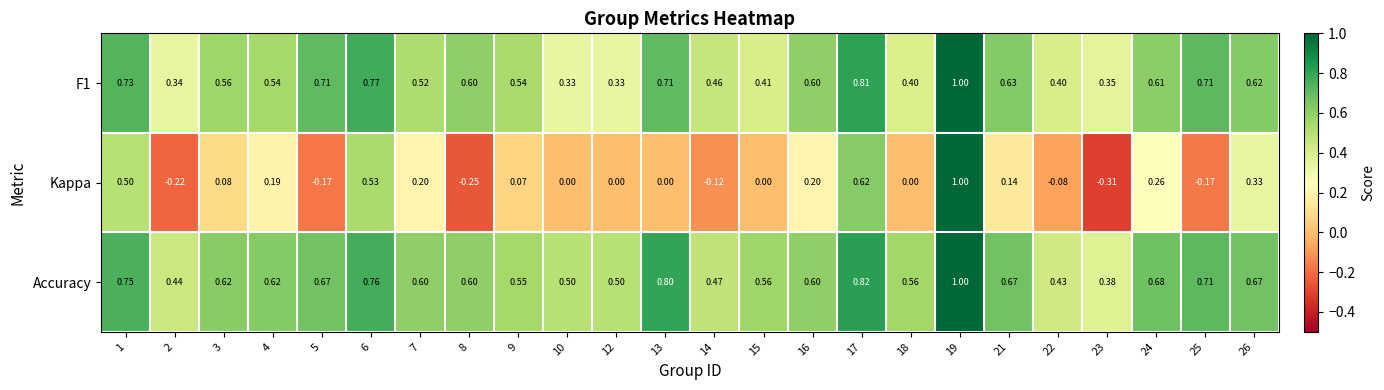

Which series has the largest range (max minus min)?

Kappa